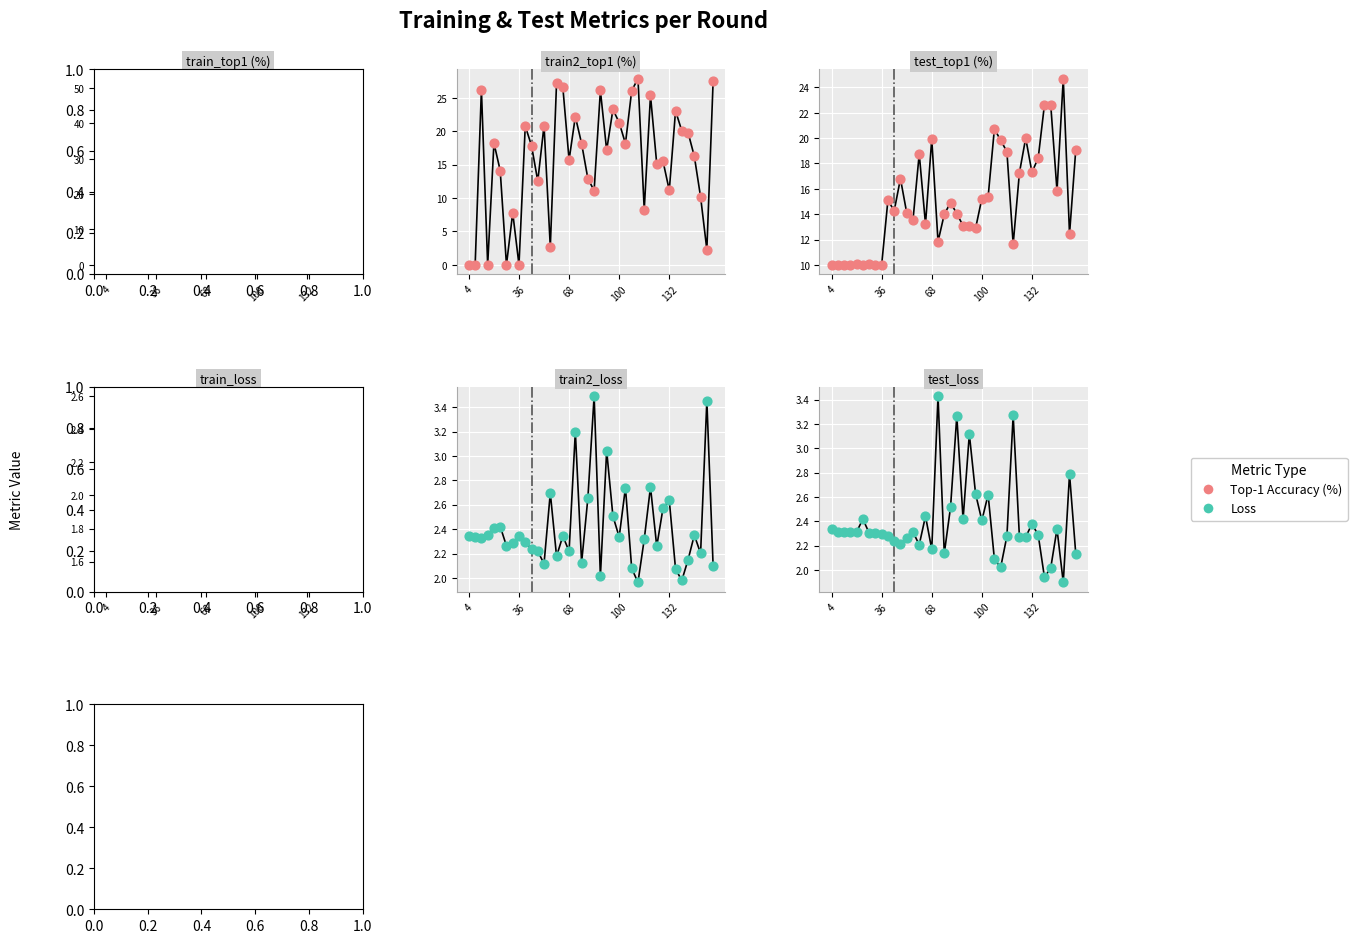

Which series contains the highest Y value?

train_top1 (%)